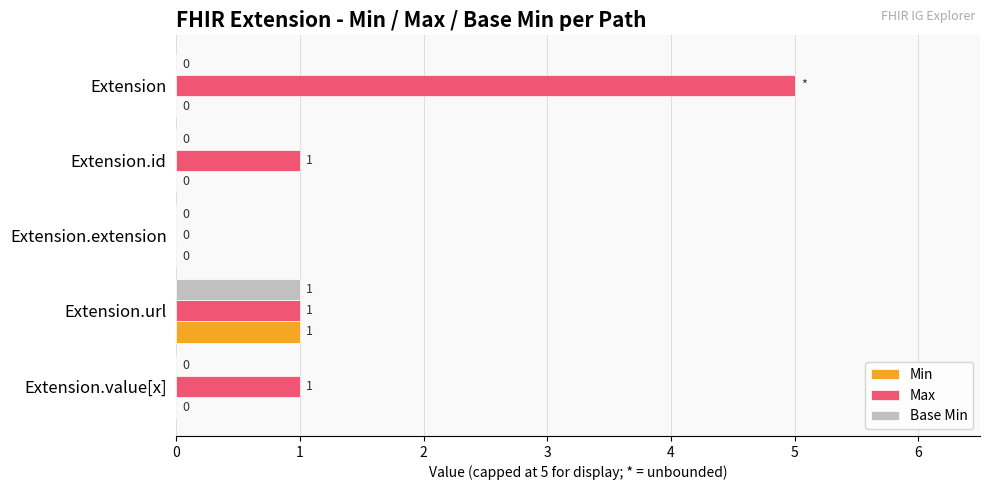

How many values in the Min series exceed 0?

1